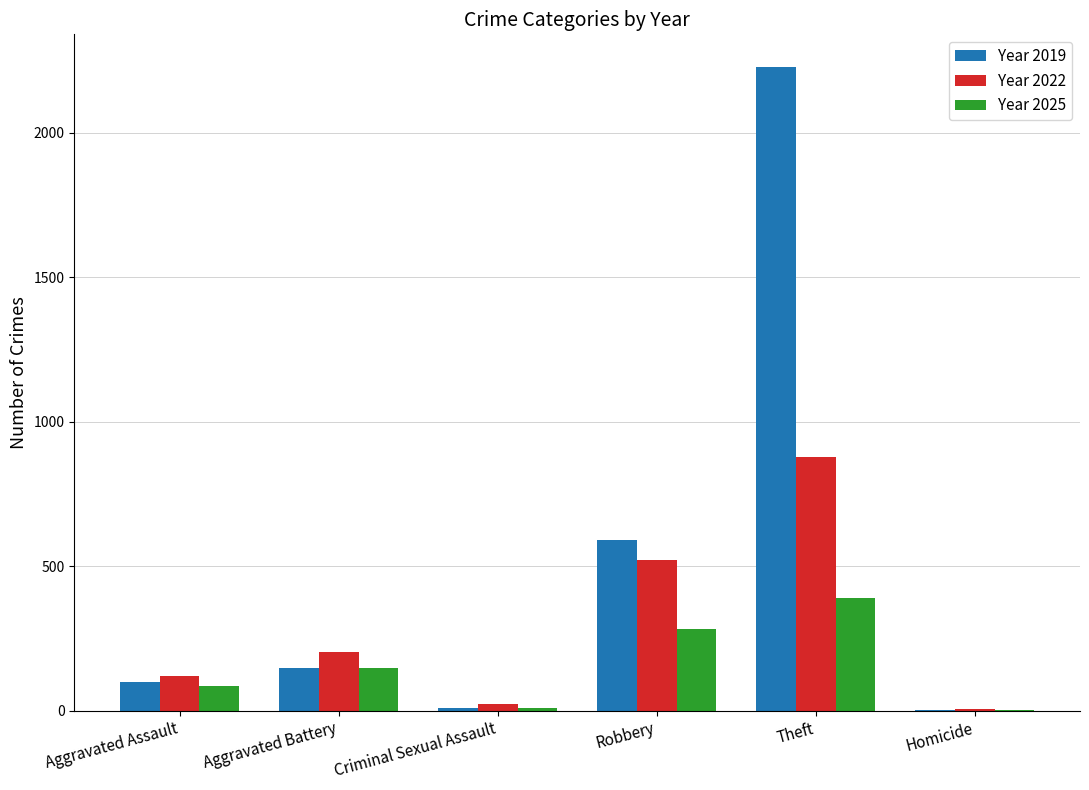

At which category is the sum across all series the highest?

Theft